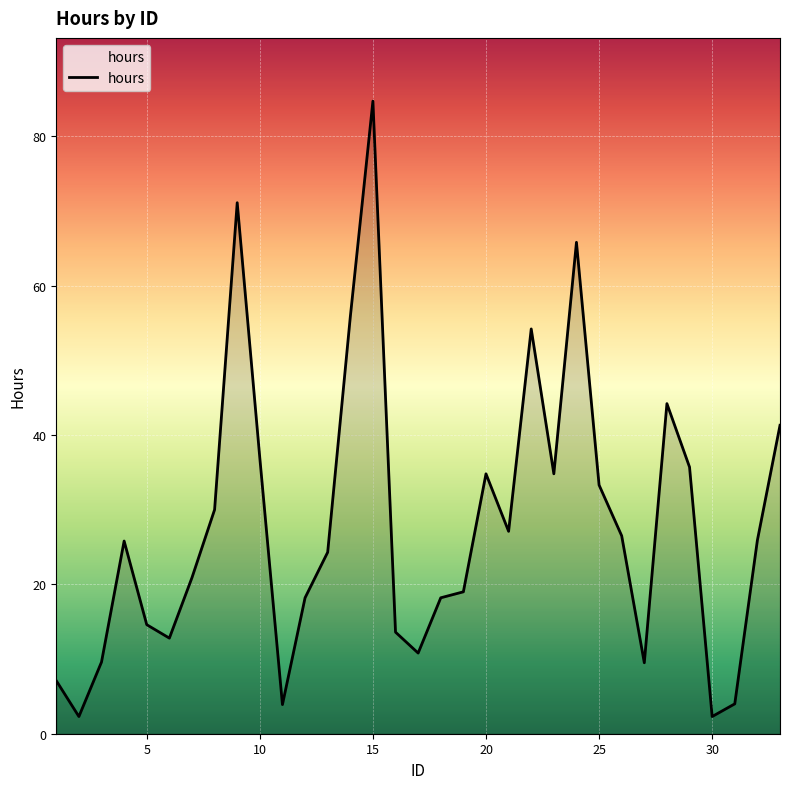

What is the maximum value shown in the chart?

84.7